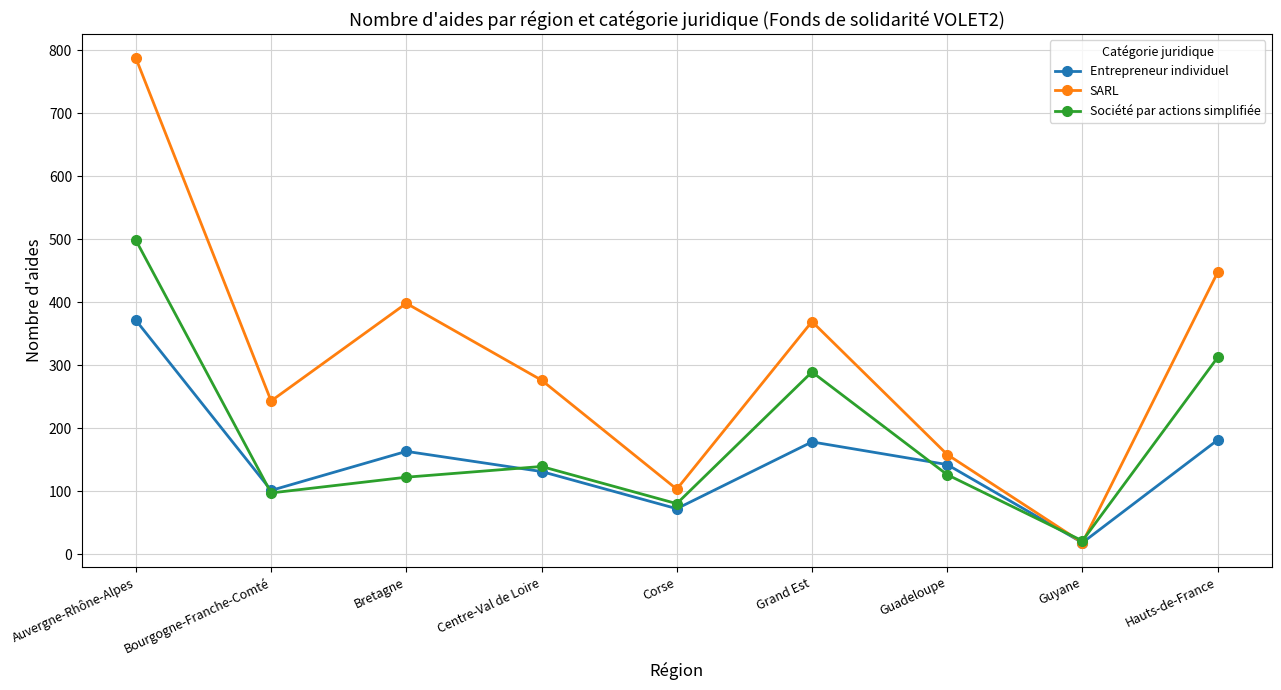

What is the smallest value displayed?

18